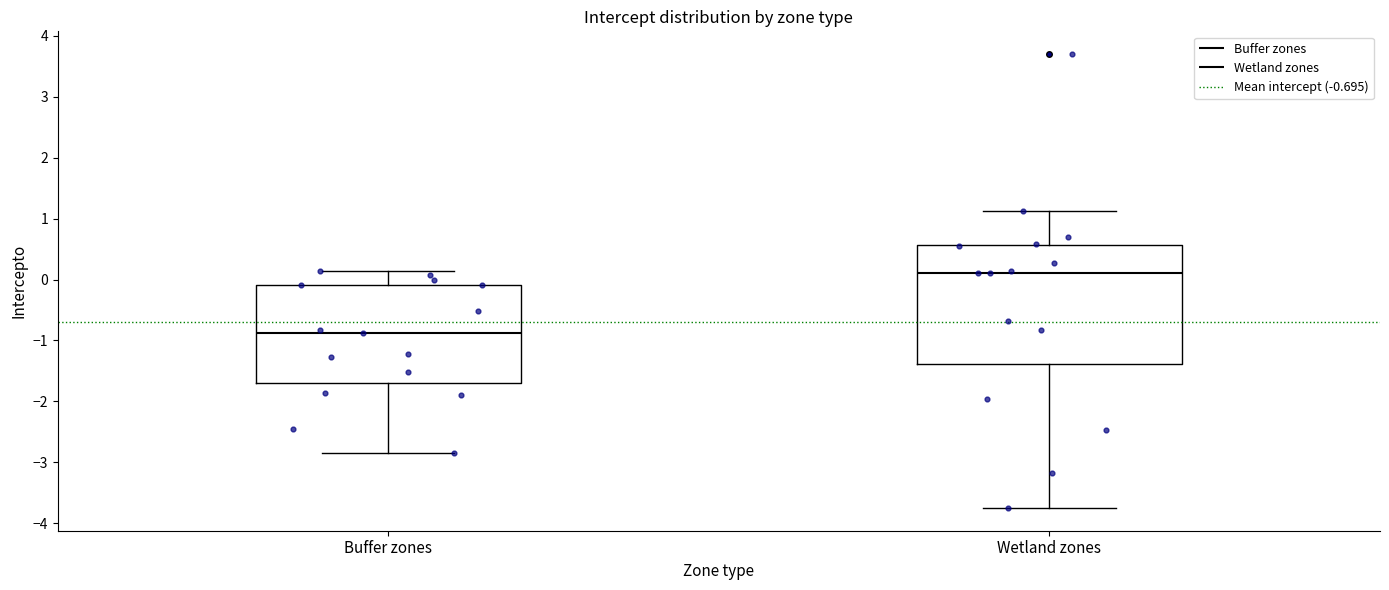

Comparing the boxes themselves (not the whiskers), which one is the tallest?

Wetland zones